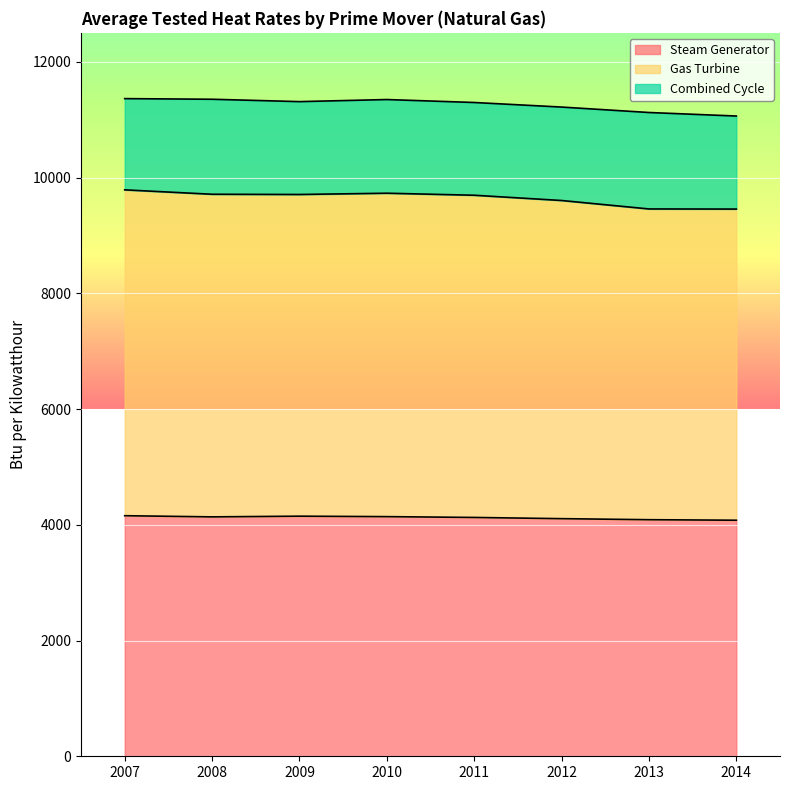

True or false: Steam Generator has a value of 4089 at 2013.

True